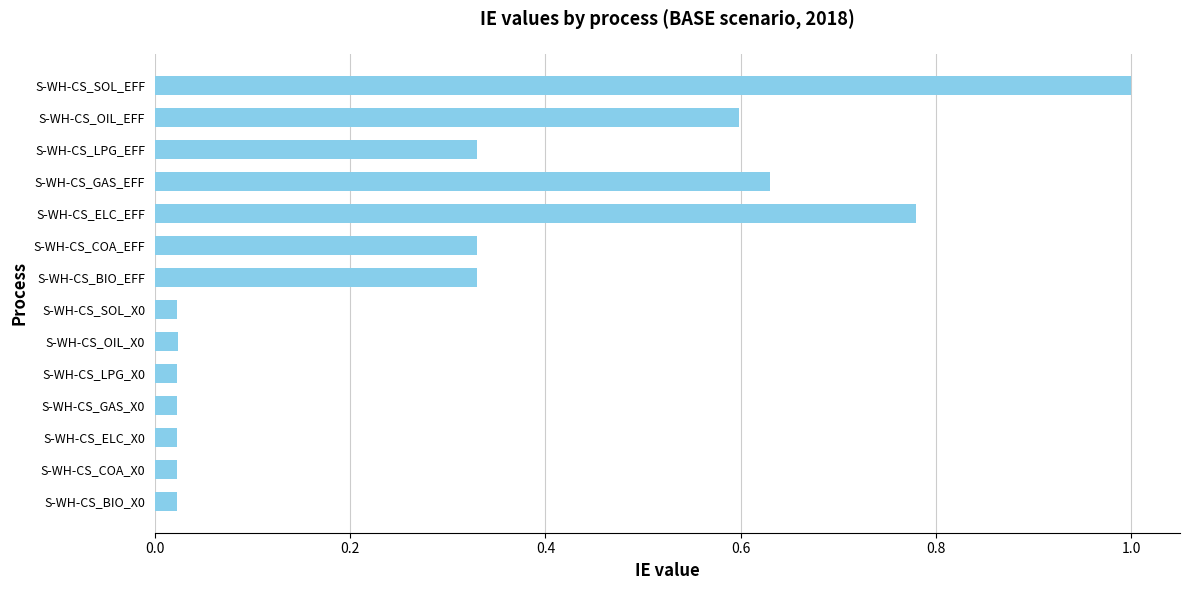

At which category does the chart reach its peak across all series?

S-WH-CS_SOL_EFF